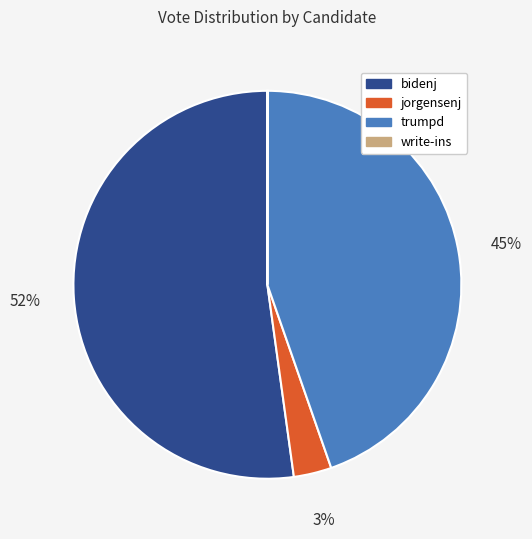

To the nearest percent, what portion does bidenj represent?

52%